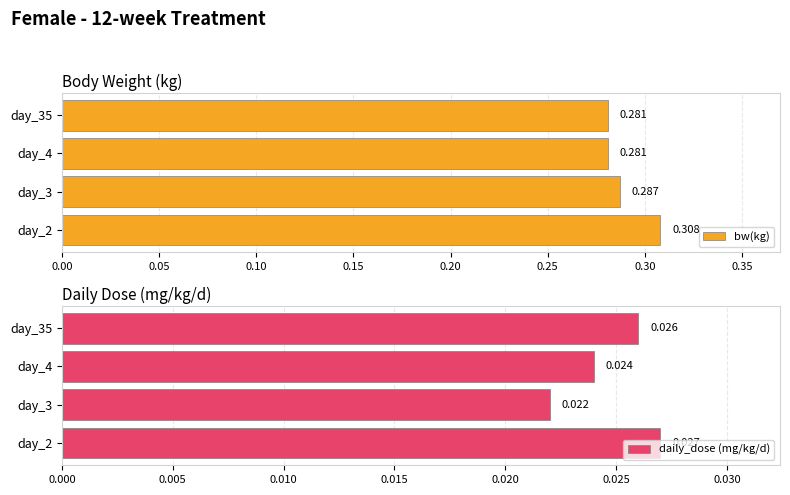

What is the average value of the bw(kg) series?

0.3